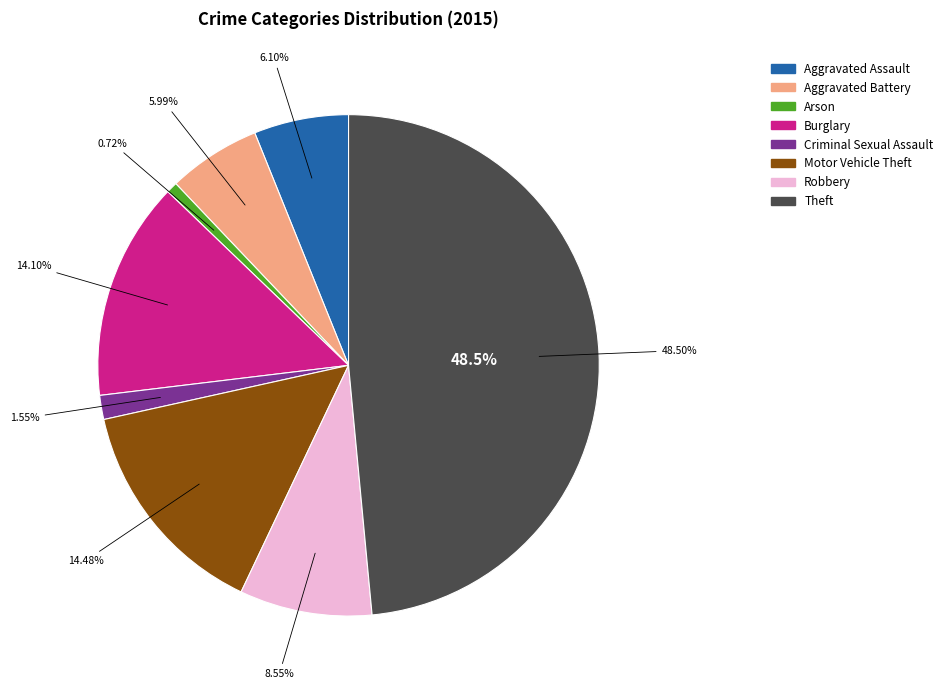

Rank the categories by value from highest to lowest.

Theft, Motor Vehicle Theft, Burglary, Robbery, Aggravated Assault, Aggravated Battery, Criminal Sexual Assault, Arson